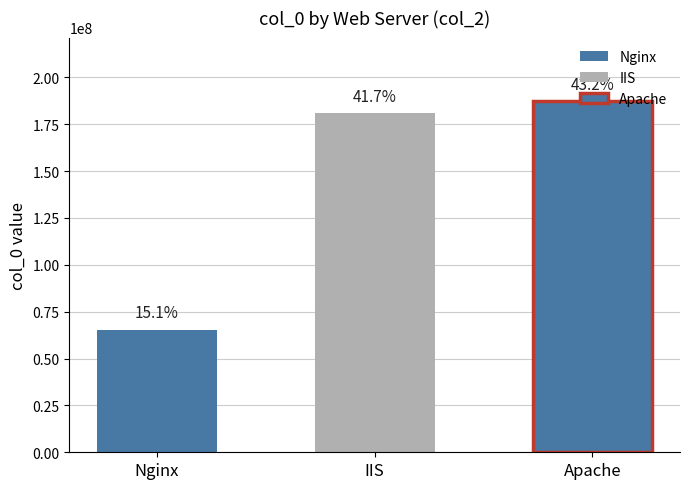

What is the average value?

144670141